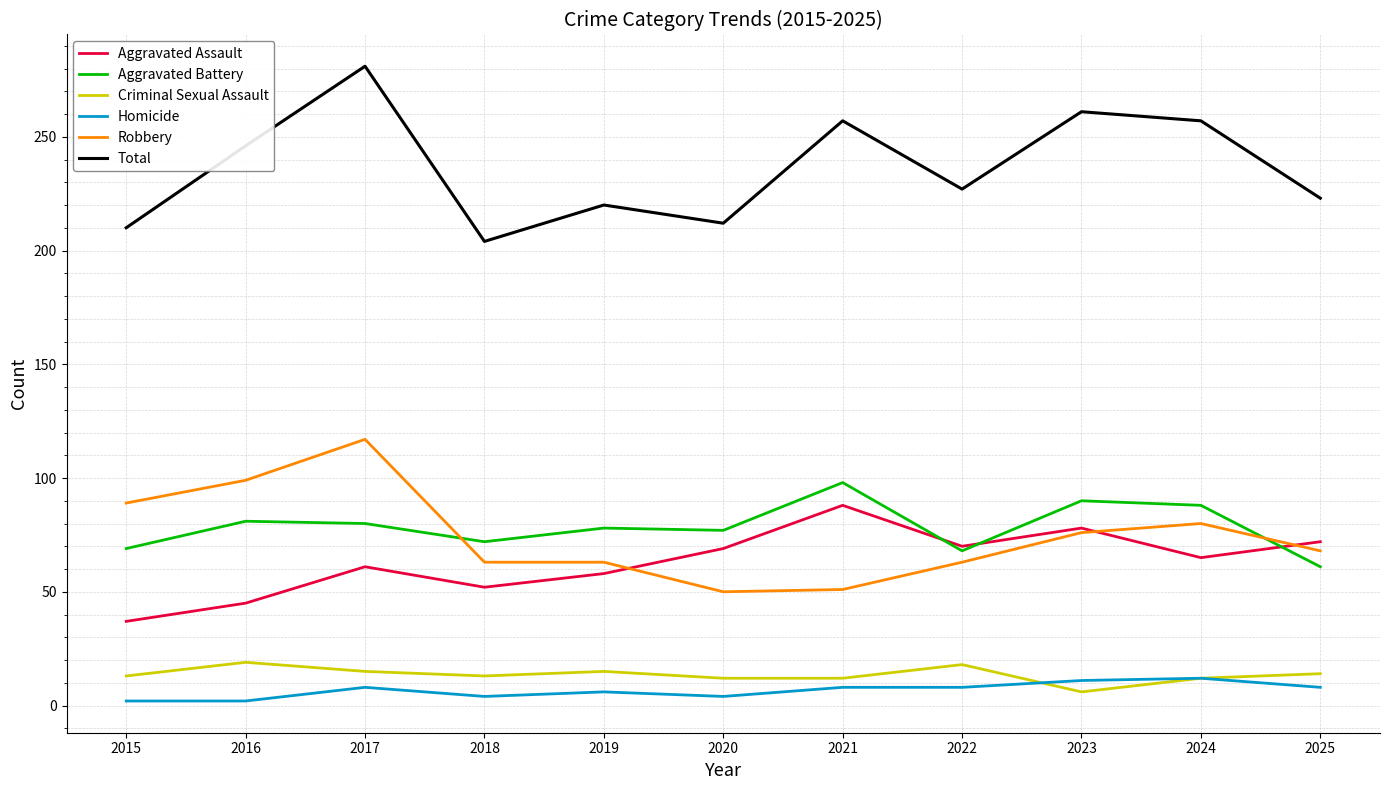

Which category has the lowest value in the Criminal Sexual Assault series?

2023